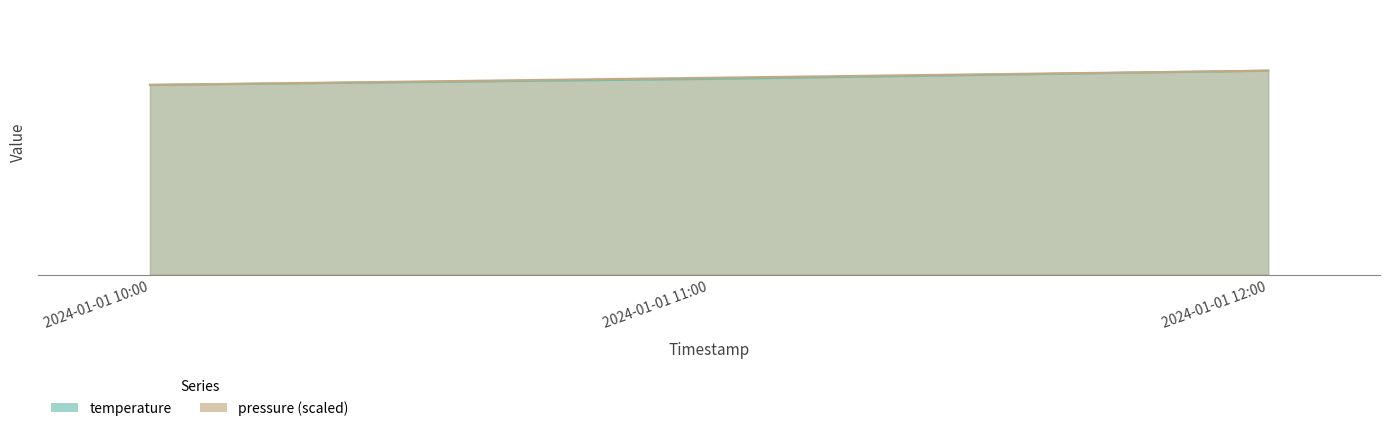

The value of temperature at 2024-01-01 11:00 is 44.9. True or false?

False